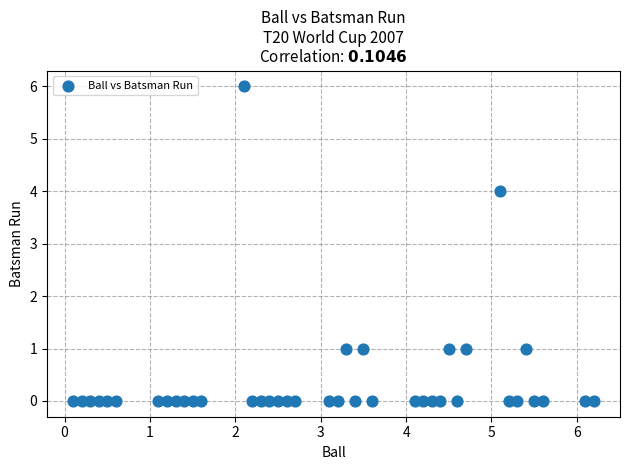

What Y value in the scatter plot is closest to 3?

4